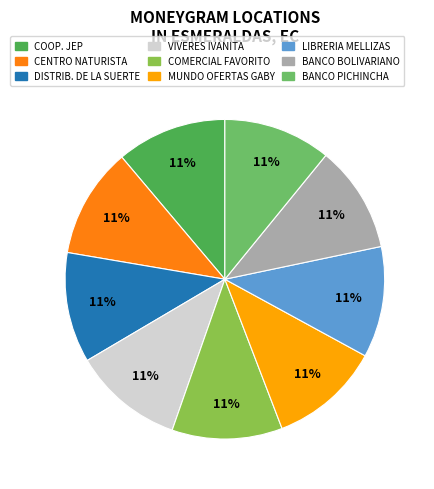

Do BANCO PICHINCHA and COMERCIAL FAVORITO together represent more than half of the pie?

No